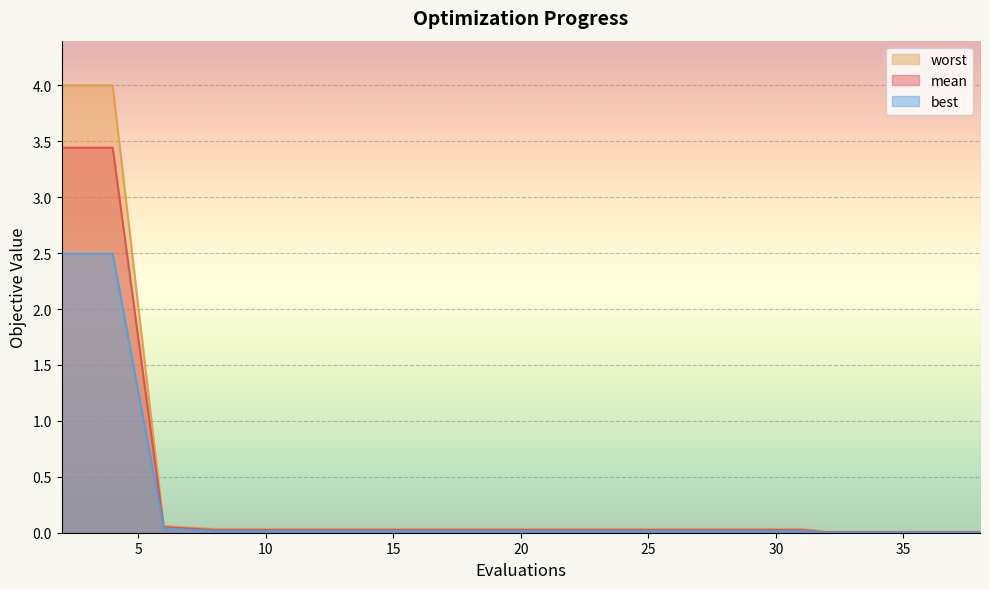

What are all the series names shown in the legend?

worst, mean, best